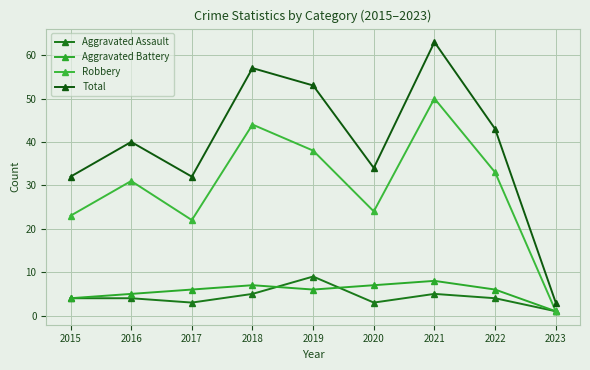

How many lines are shown in the chart?

4